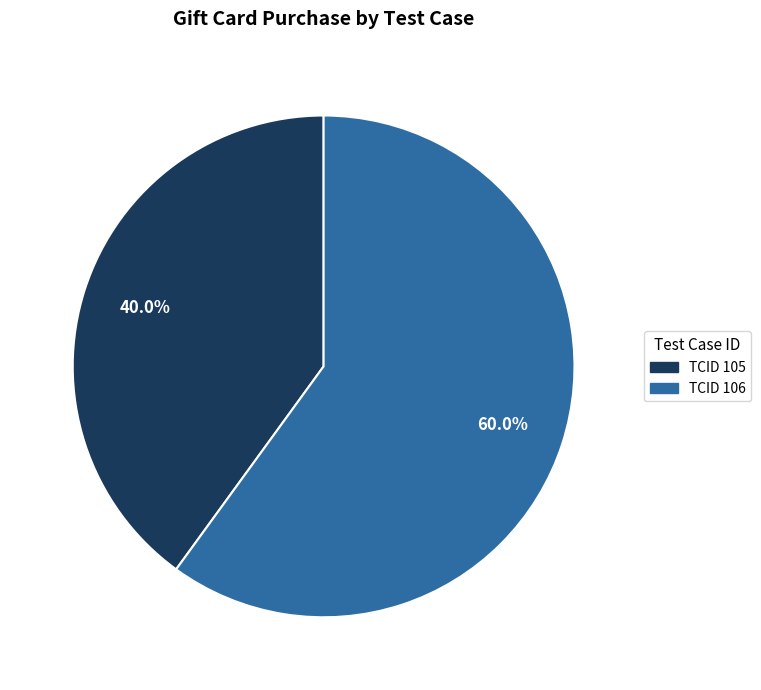

What is the ratio of the value at TCID 105 to the value at TCID 106?

0.7